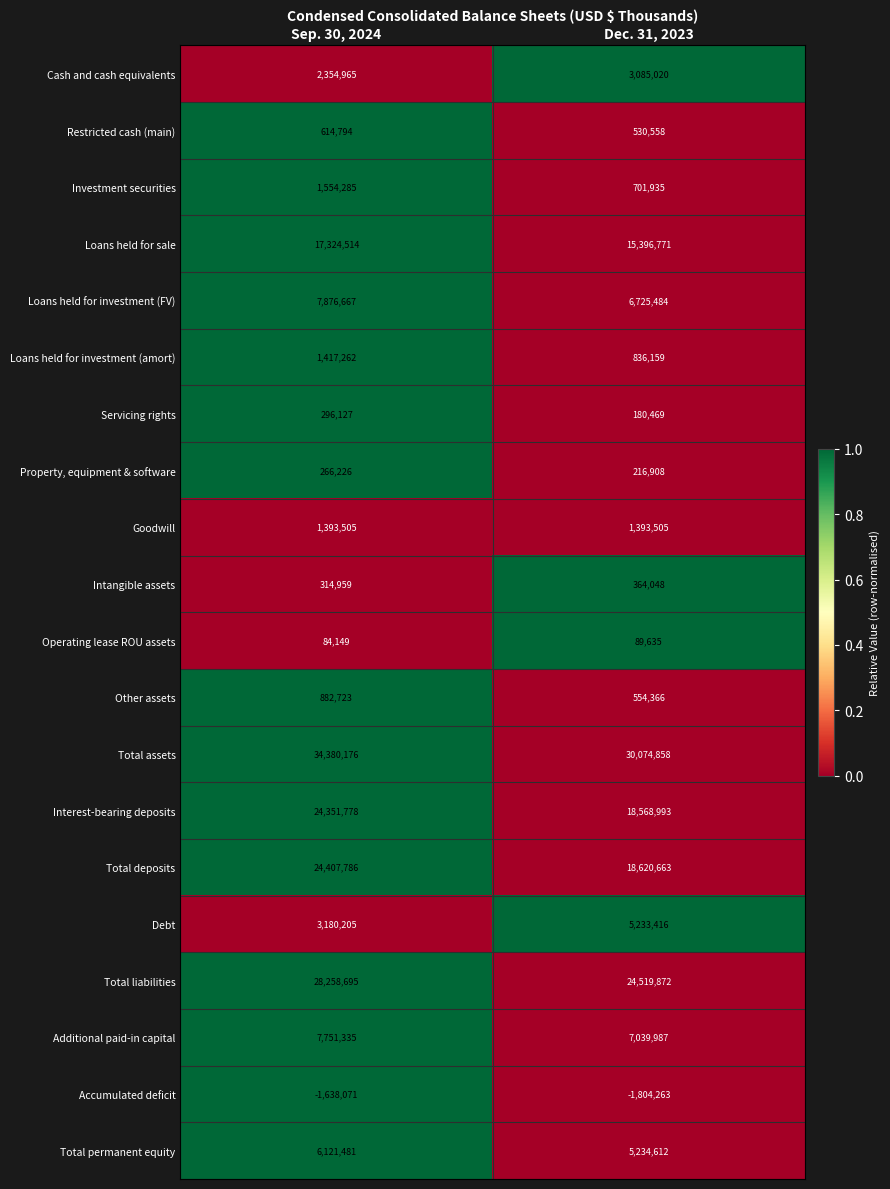

What is the sum of all Investment securities values?

2256220